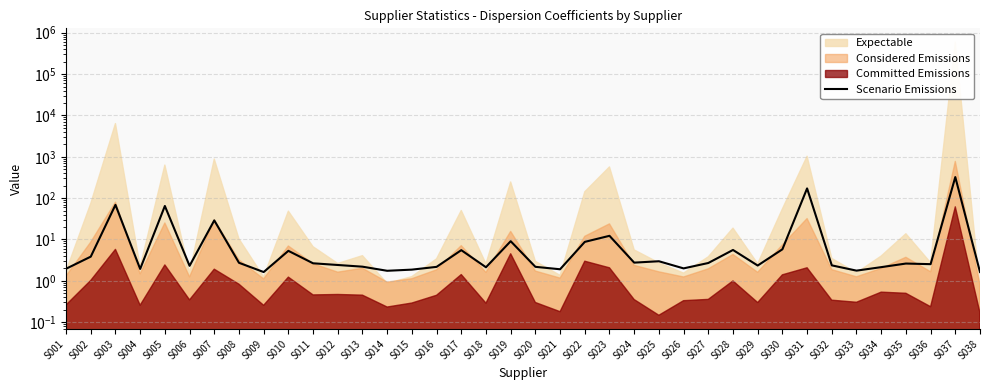

The value at S030 is 5.8. True or false?

True